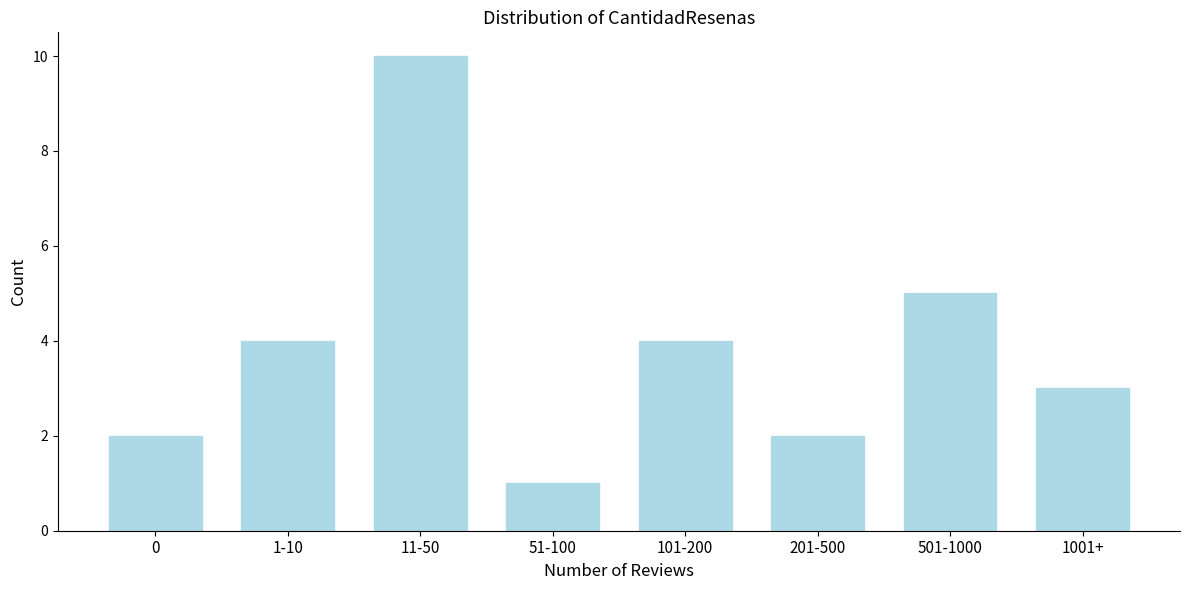

Reading right to left, transcribe all the data shown in this chart.

1001+=3	501-1000=5	201-500=2	101-200=4	51-100=1	11-50=10	1-10=4	0=2